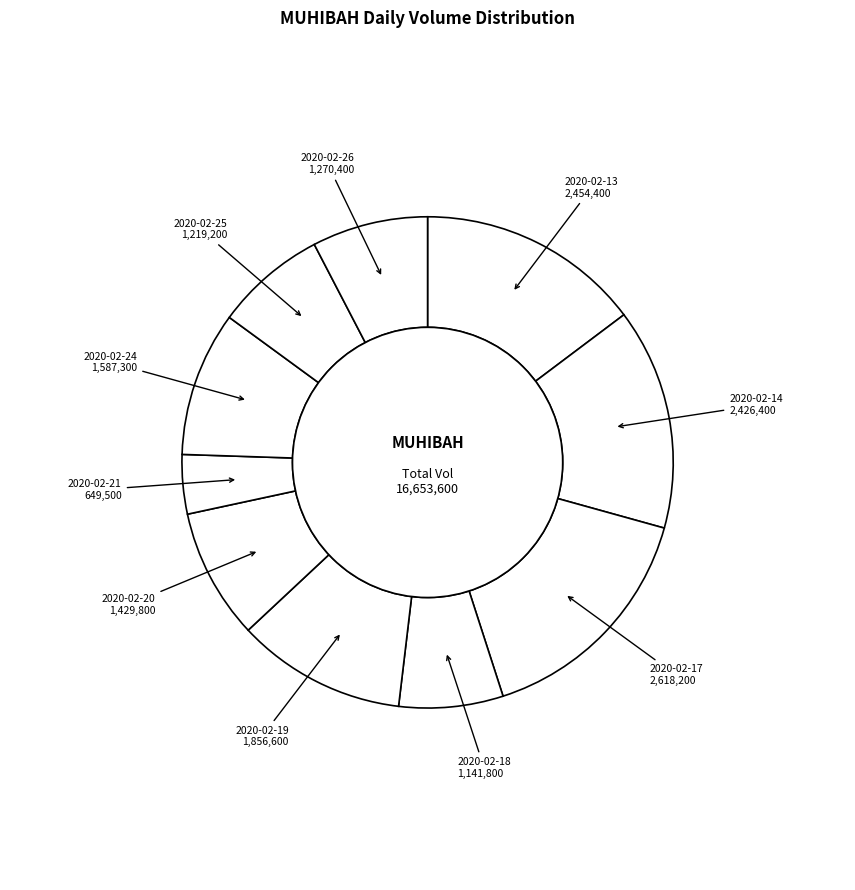

Combined, do 2020-02-18 and 2020-02-13 account for over 50%?

No